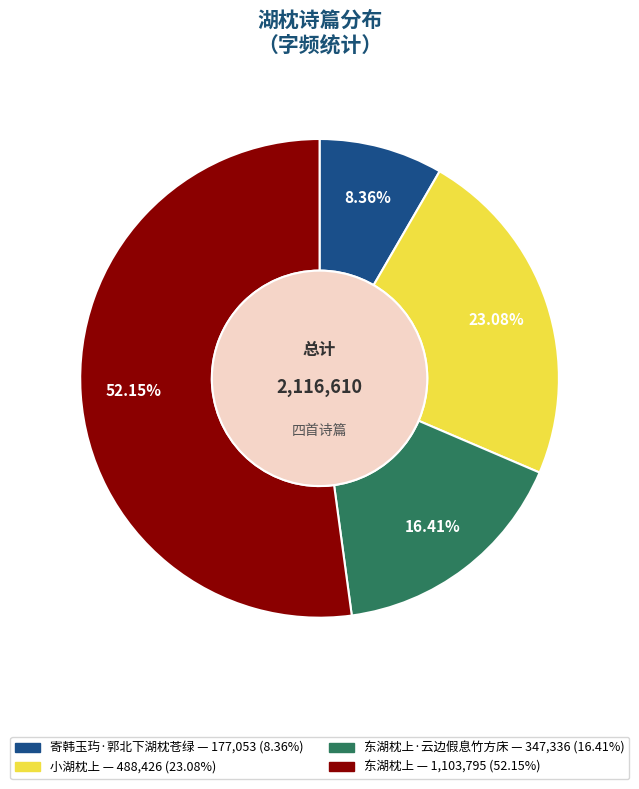

Is there any slice that represents more than half of the pie?

Yes